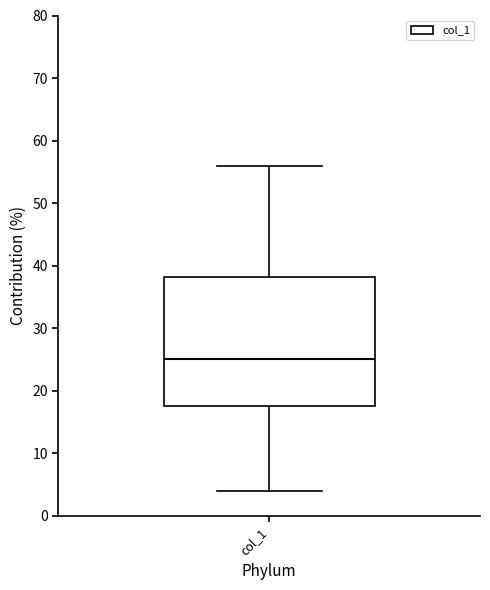

Read this box plot against the y-axis: the position of the median line, the range covered by the box, and the ends of both whiskers. The values are not printed on the chart, so give them approximately, as read against the axis.

median 25, box 18 to 38, whiskers 4 to 56